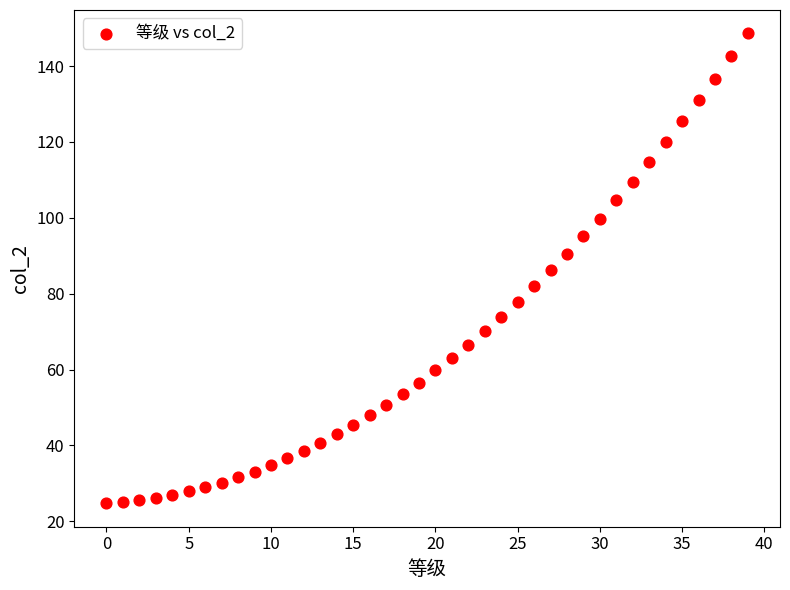

What is the range of Y values (max minus min)?

123.8